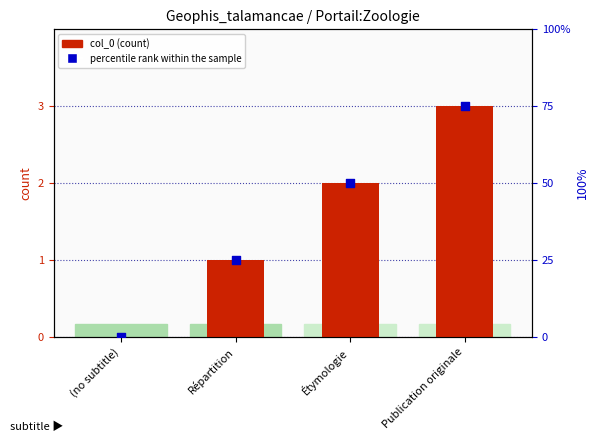

Is the value of col_0 at Étymologie greater than the value of percentile rank within the sample at Étymologie?

No